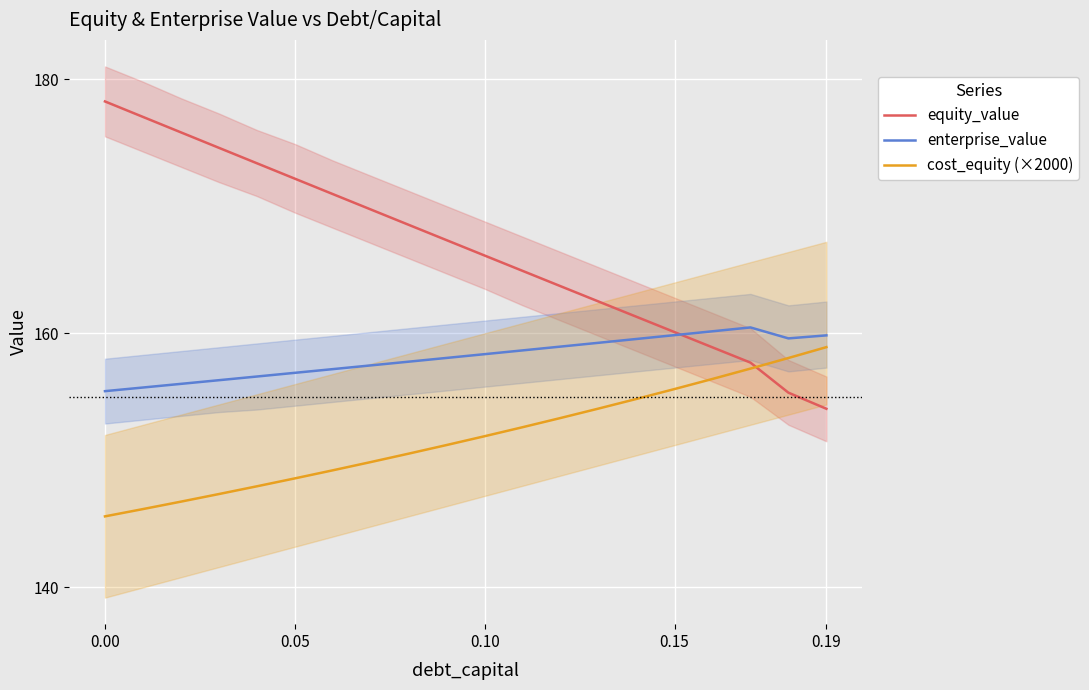

True or false: equity_value and cost_equity (×2000) cross at least once.

True